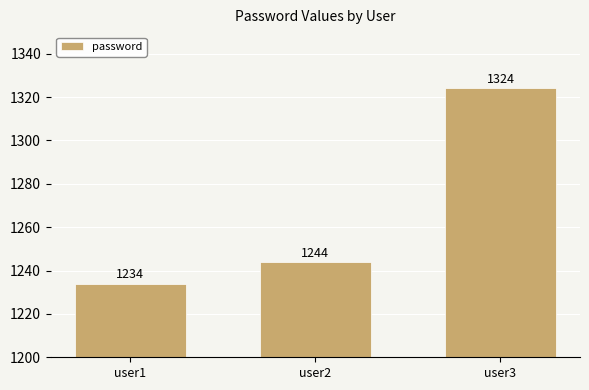

Count the number of categories in the chart.

3